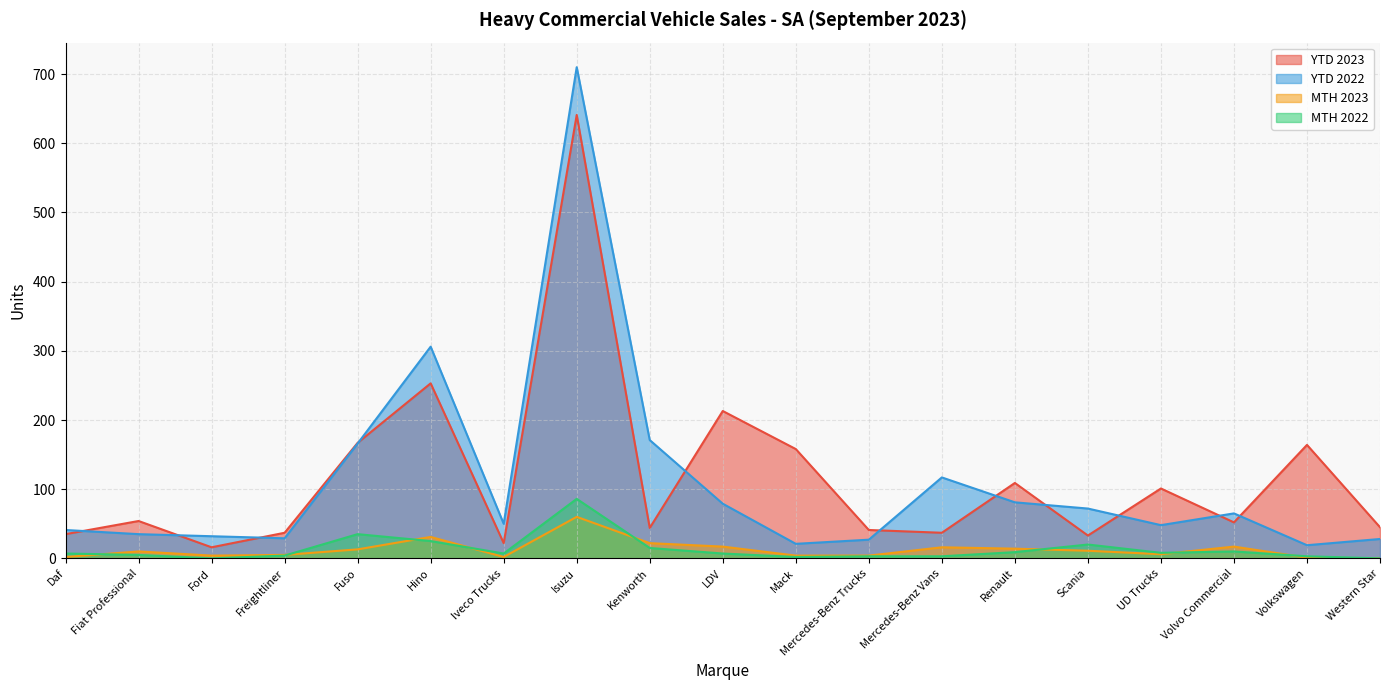

What is the difference between the second highest and second lowest values in the MTH 2022 series?

35